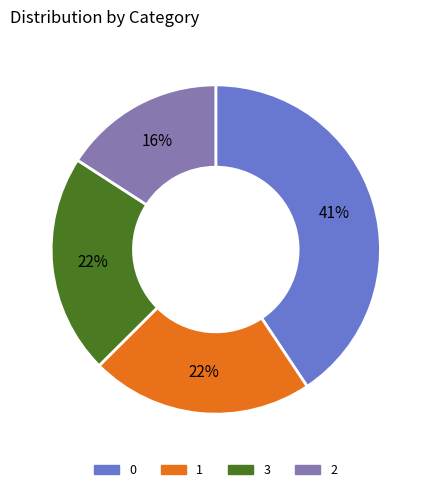

What is the ratio of the value at 2 to the value at 0?

0.4